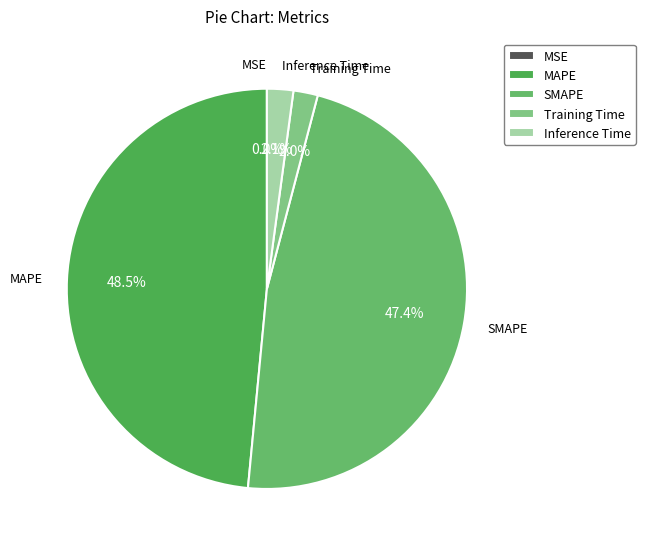

Which has a higher value, MAPE or Inference Time?

MAPE